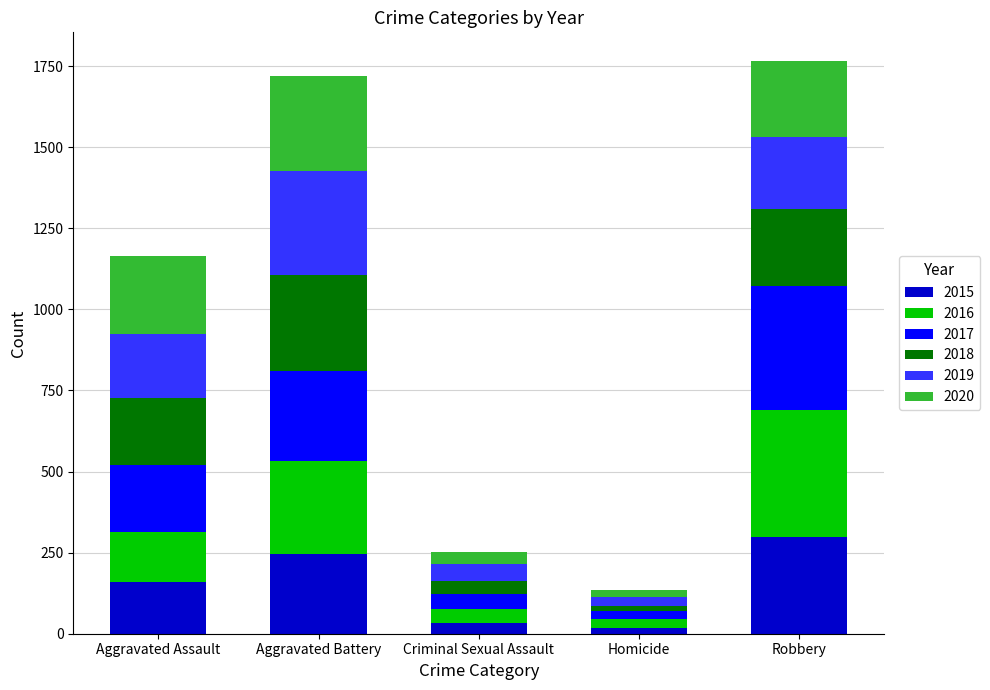

Reading left to right, transcribe the values for 2015.

160	246	34	17	297